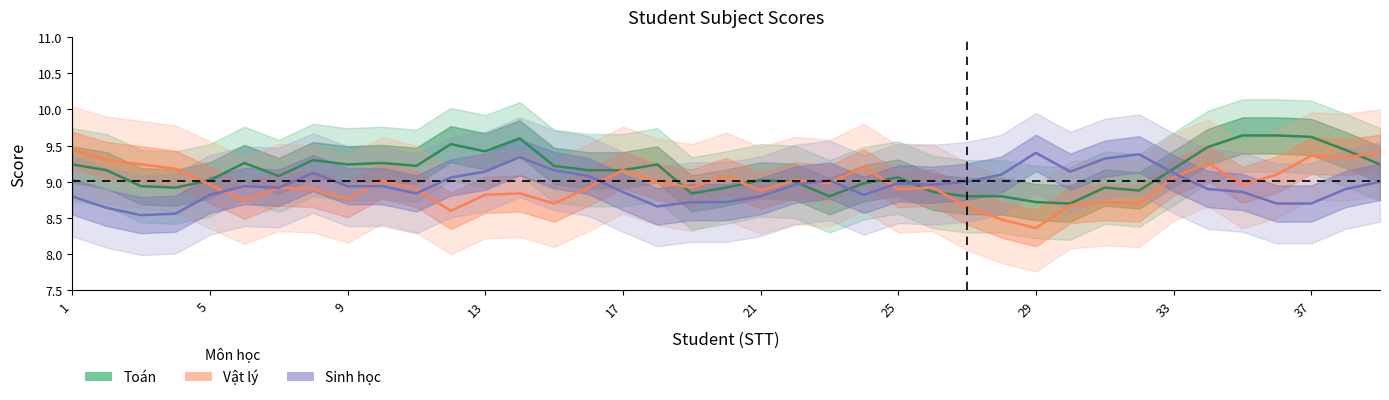

Which series changed the most between 17 and 34?

Toán